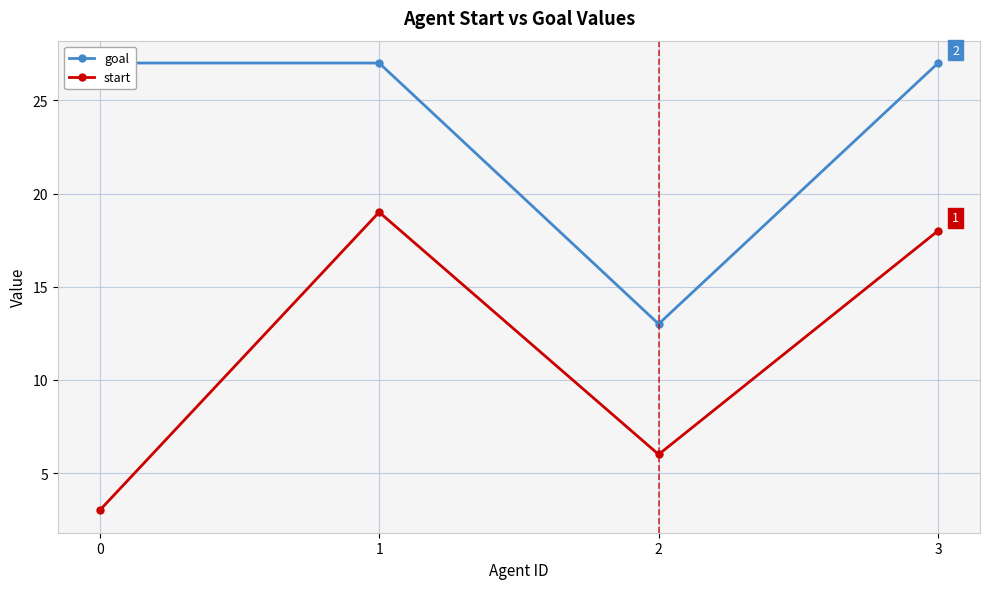

At how many categories does at least one series exceed 9?

4